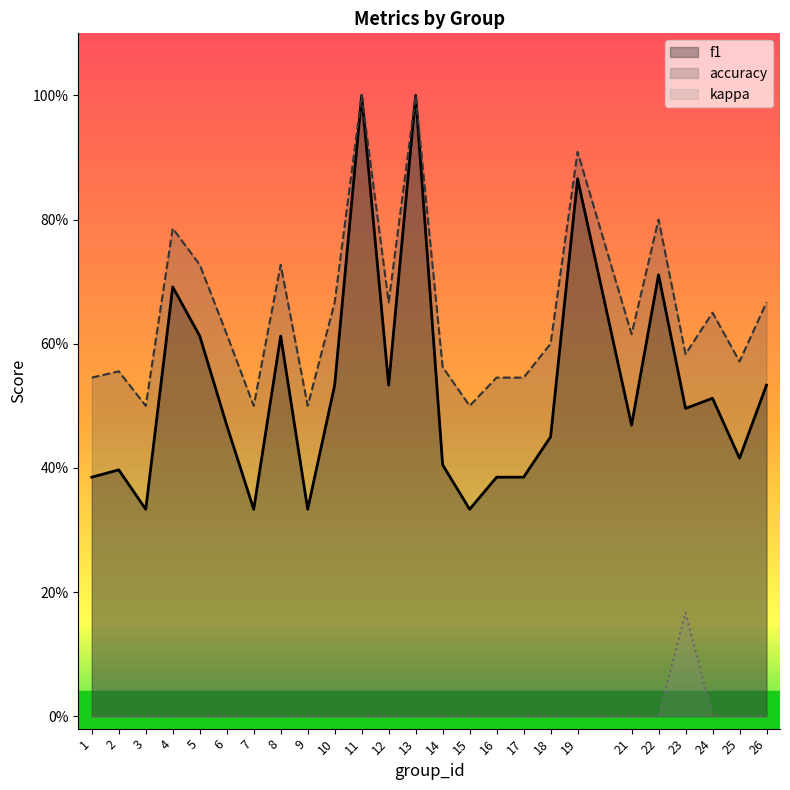

Does the chart display data point markers on the line(s)?

No